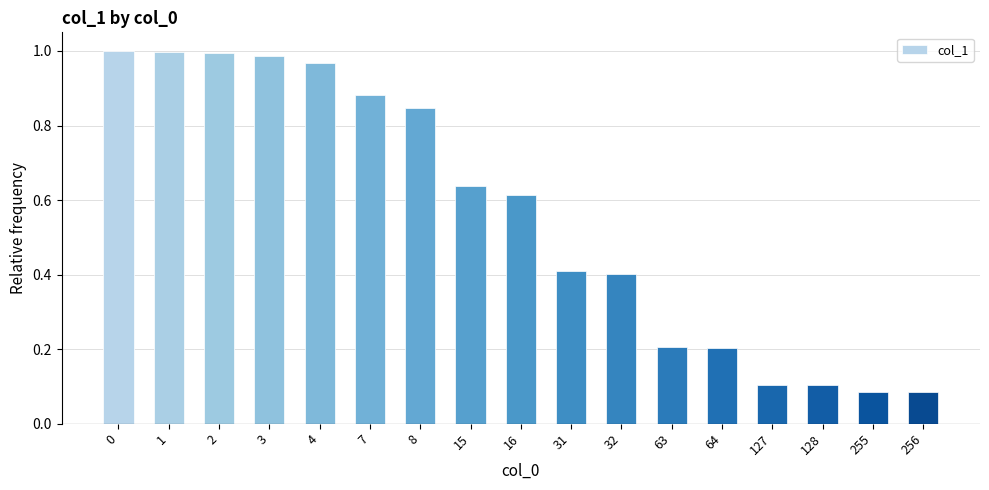

What is the sum of all values?

9.5